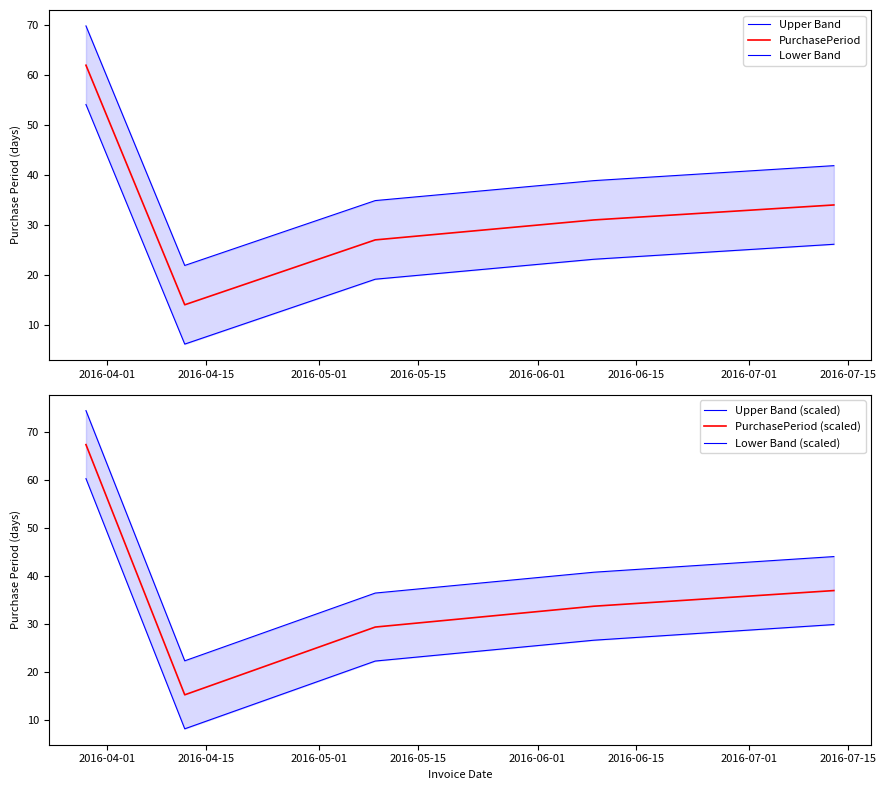

What is the minimum value for PurchasePeriod (scaled)?

15.2